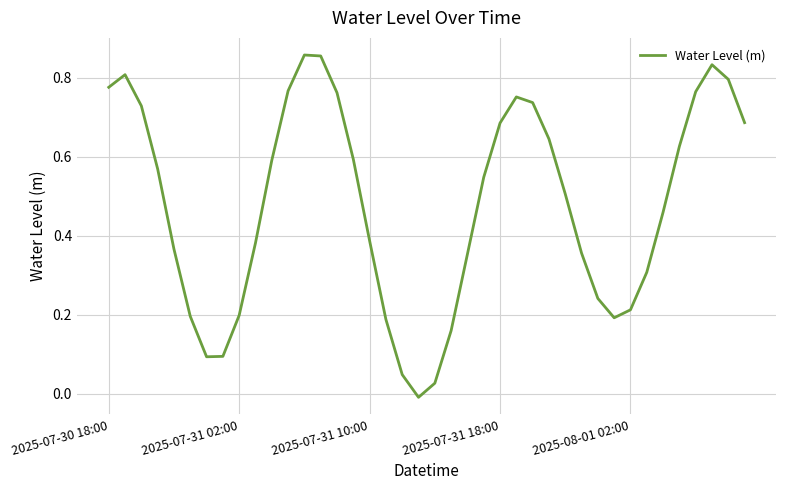

Does the chart have visible grid lines?

Yes